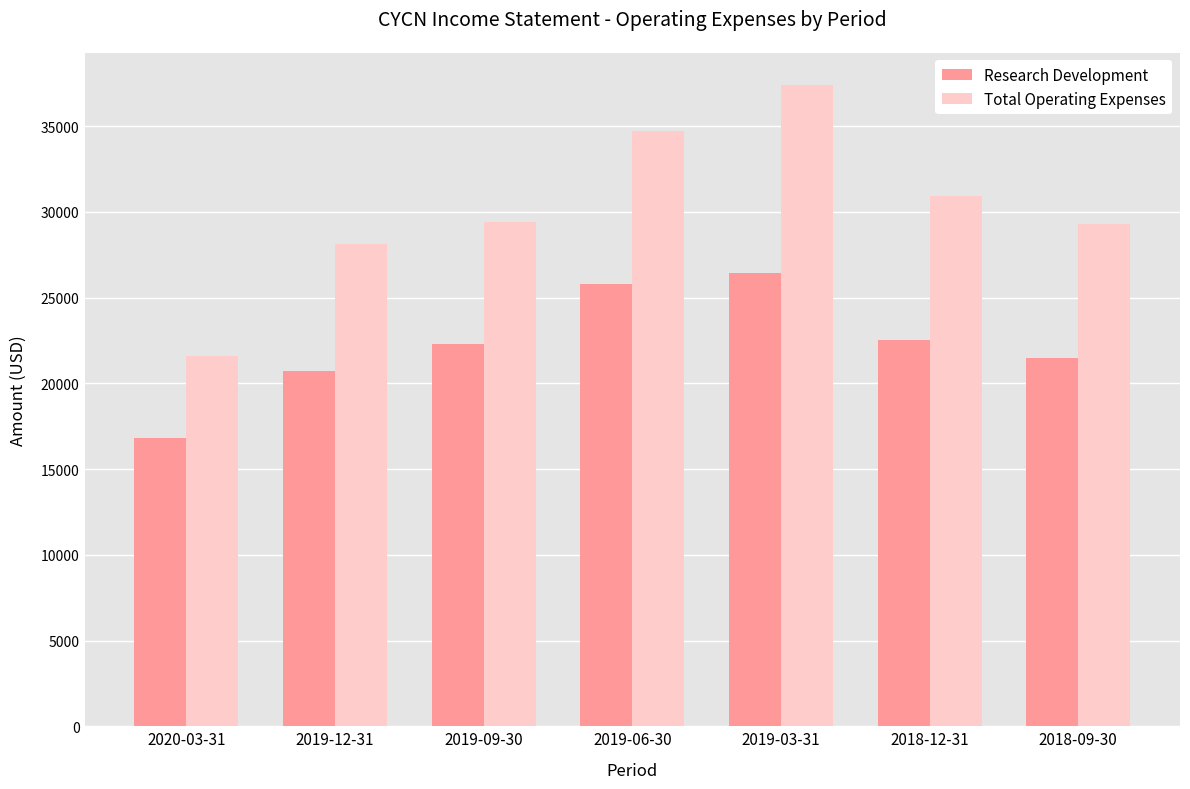

Does the chart contain stacked bars?

No